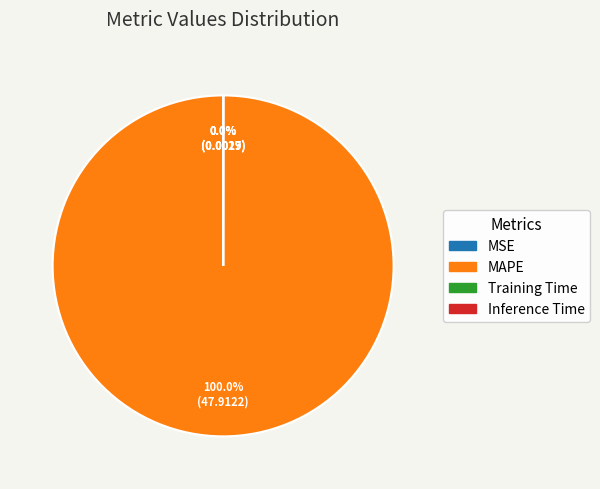

Is there a majority slice in this chart?

Yes